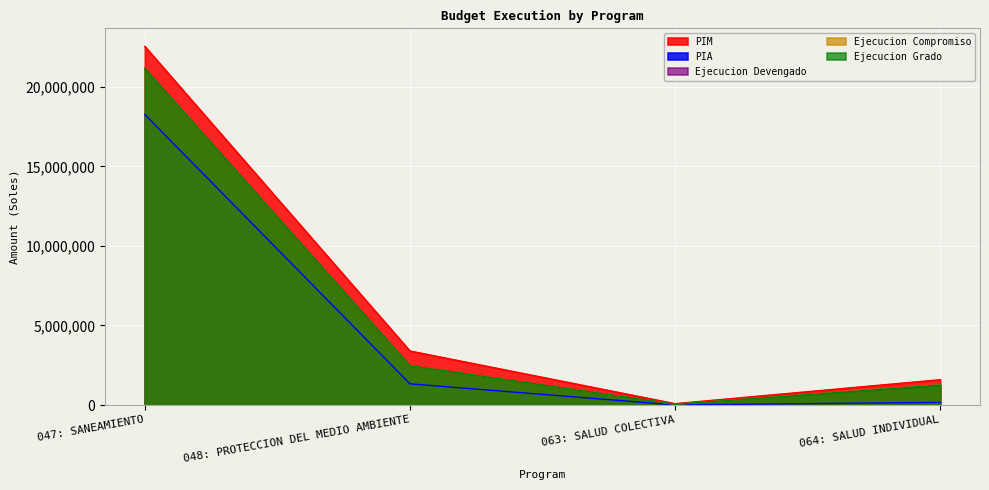

True or false: PIA has more than 0 points higher than both neighbors.

False